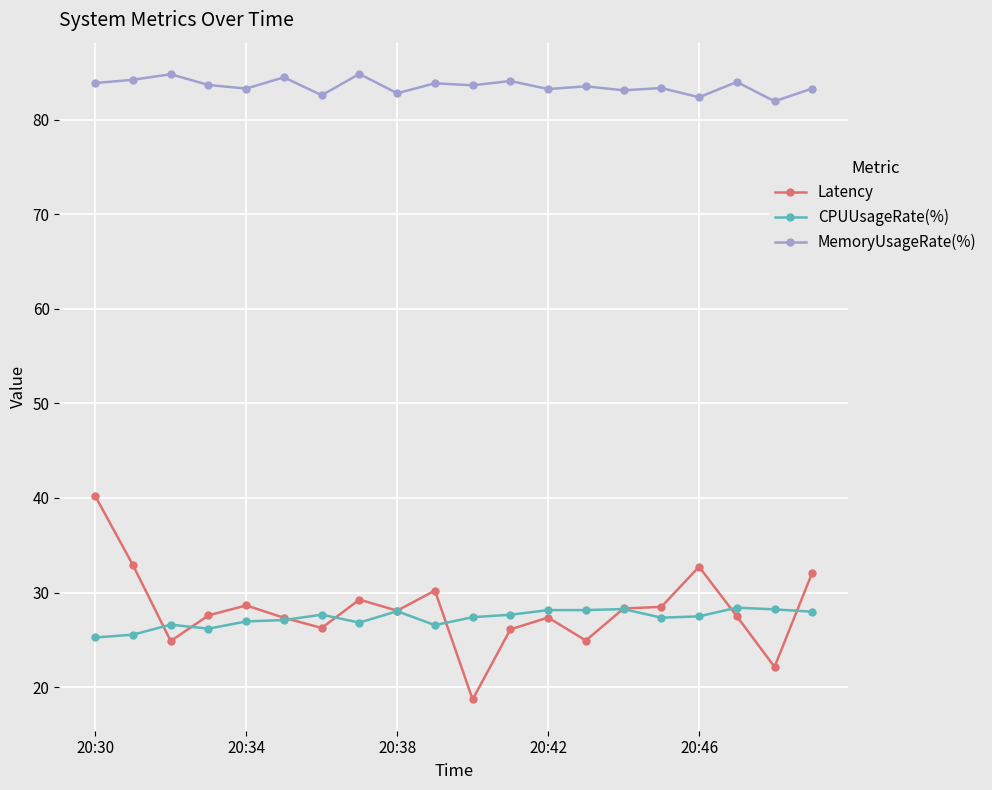

What is the highest value of the MemoryUsageRate(%) series?

84.8